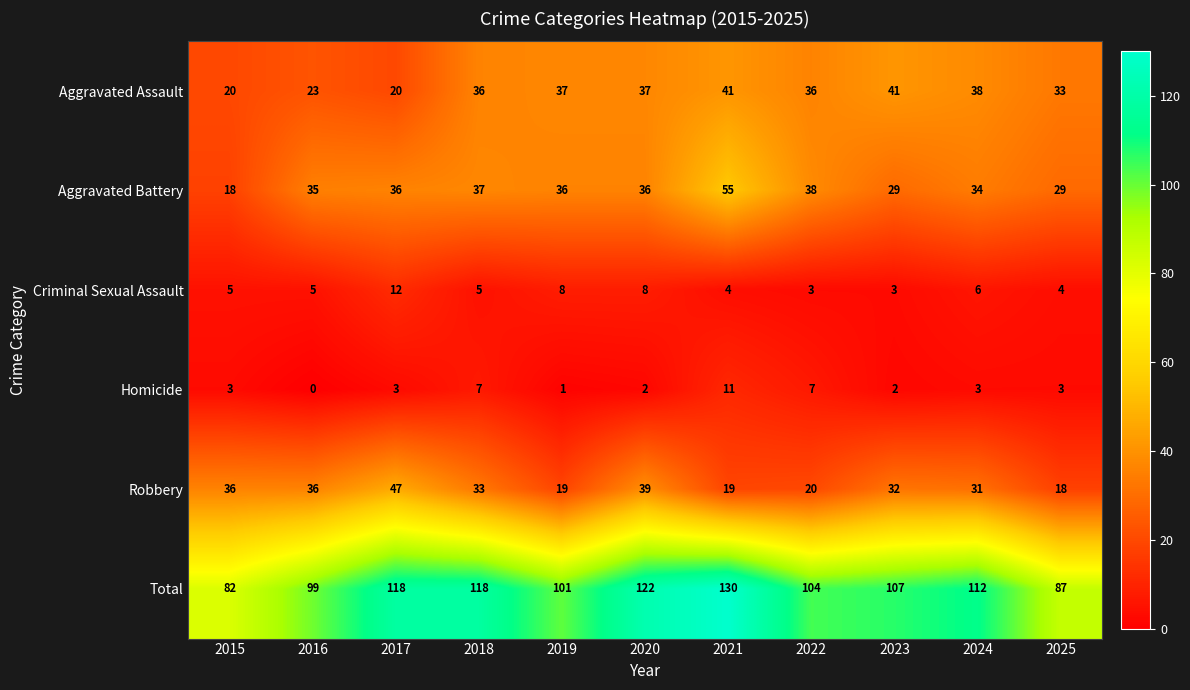

What value does the Criminal Sexual Assault series have at 2019?

8